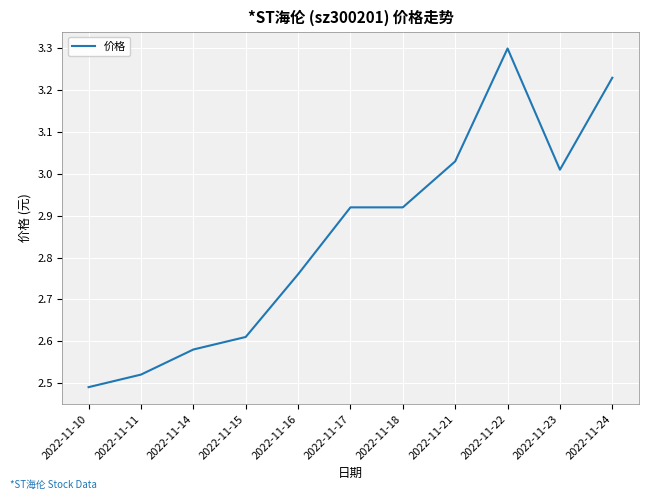

What is the ratio of the value at 2022-11-21 to the value at 2022-11-18?

1.0